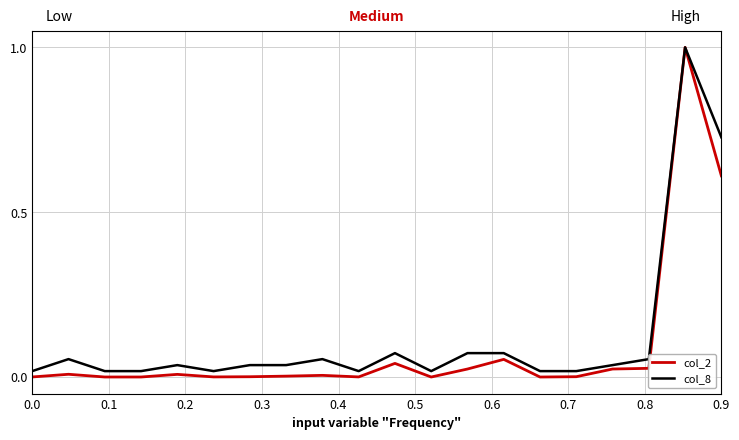

List the series in order of their overall mean, lowest first.

col_2, col_8